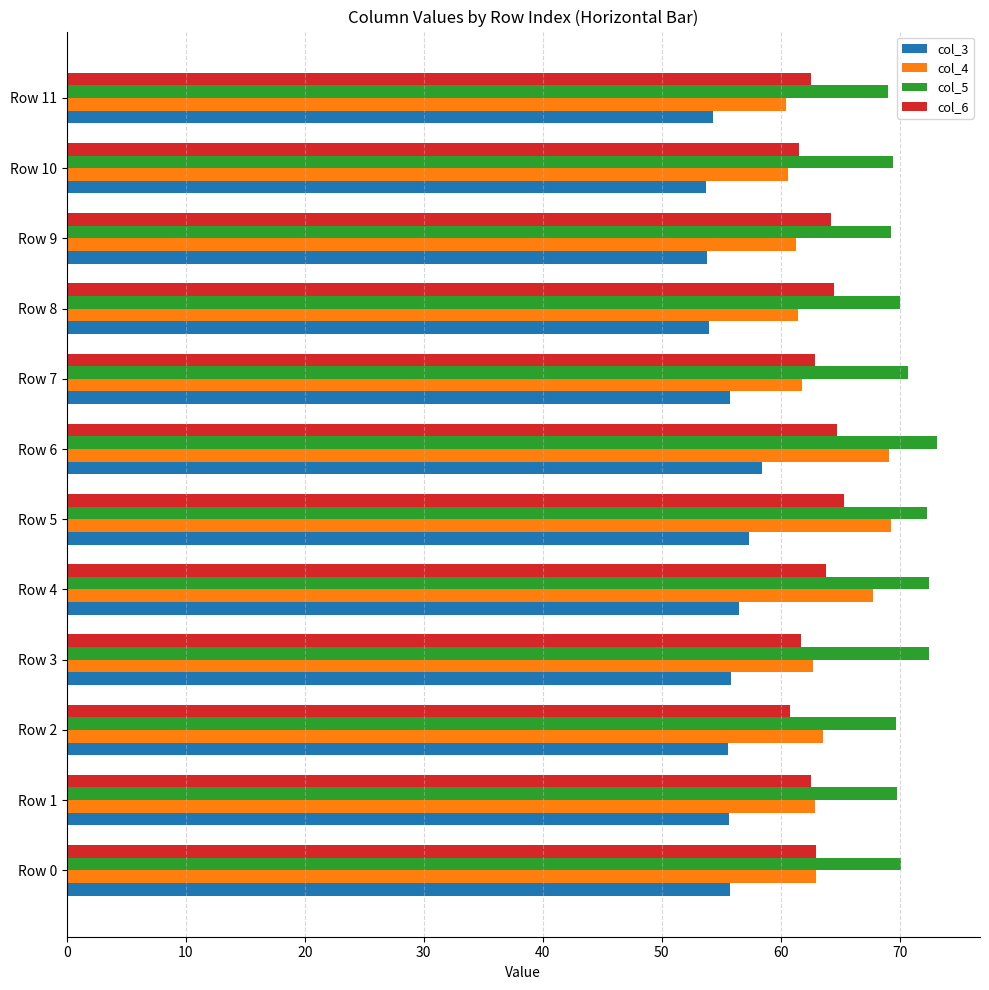

Which series has the largest range (max minus min)?

col_4